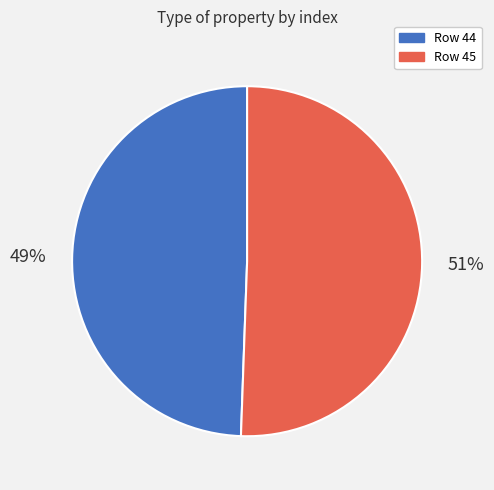

Does any single category account for the majority?

Yes